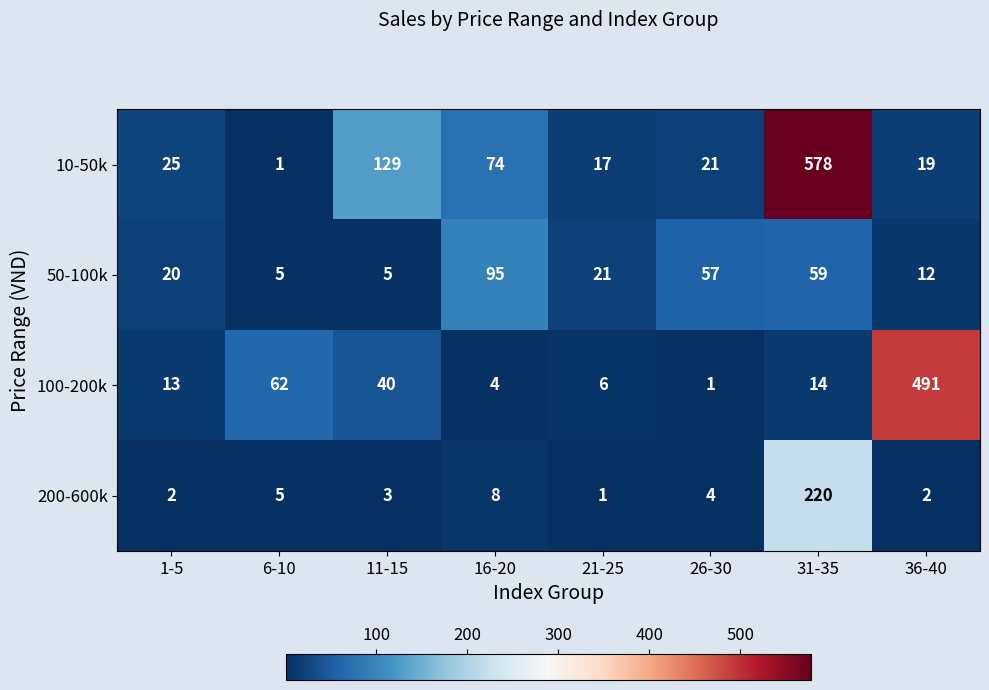

Which series has the largest range (max minus min)?

10-50k